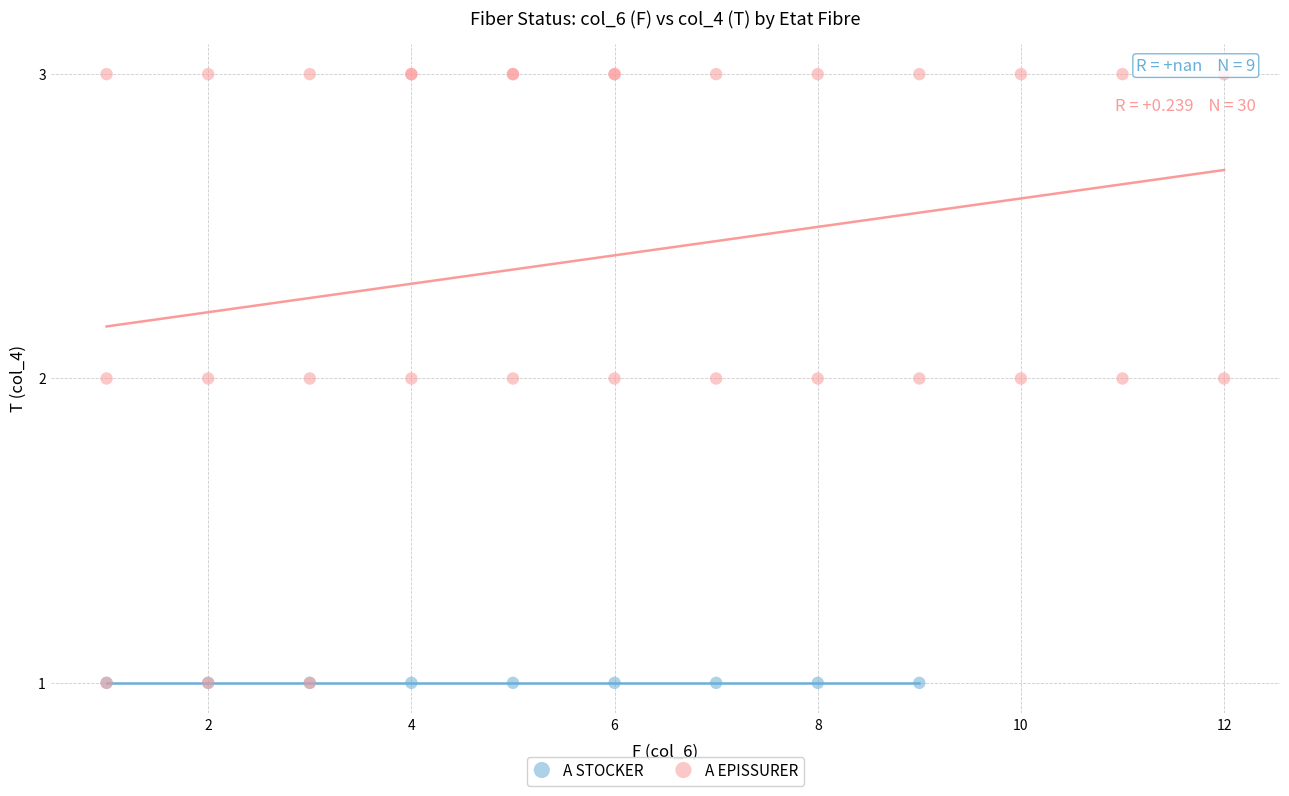

What are all the series names shown in the legend?

A STOCKER, A EPISSURER